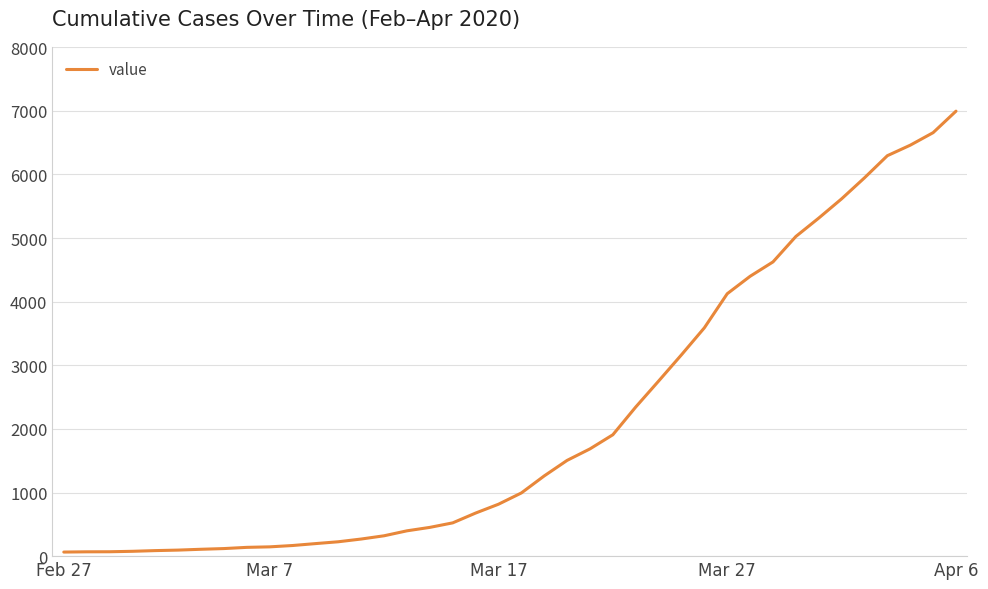

What is the difference between the maximum and minimum values?

6931